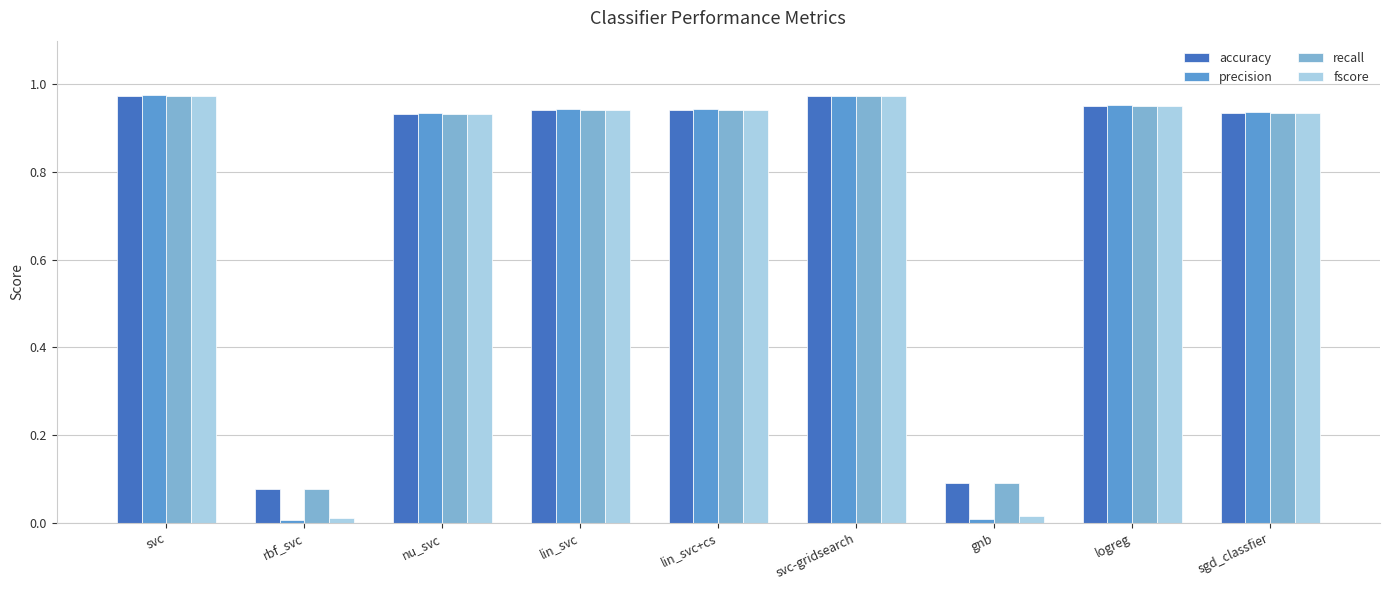

Does the chart contain stacked bars?

No